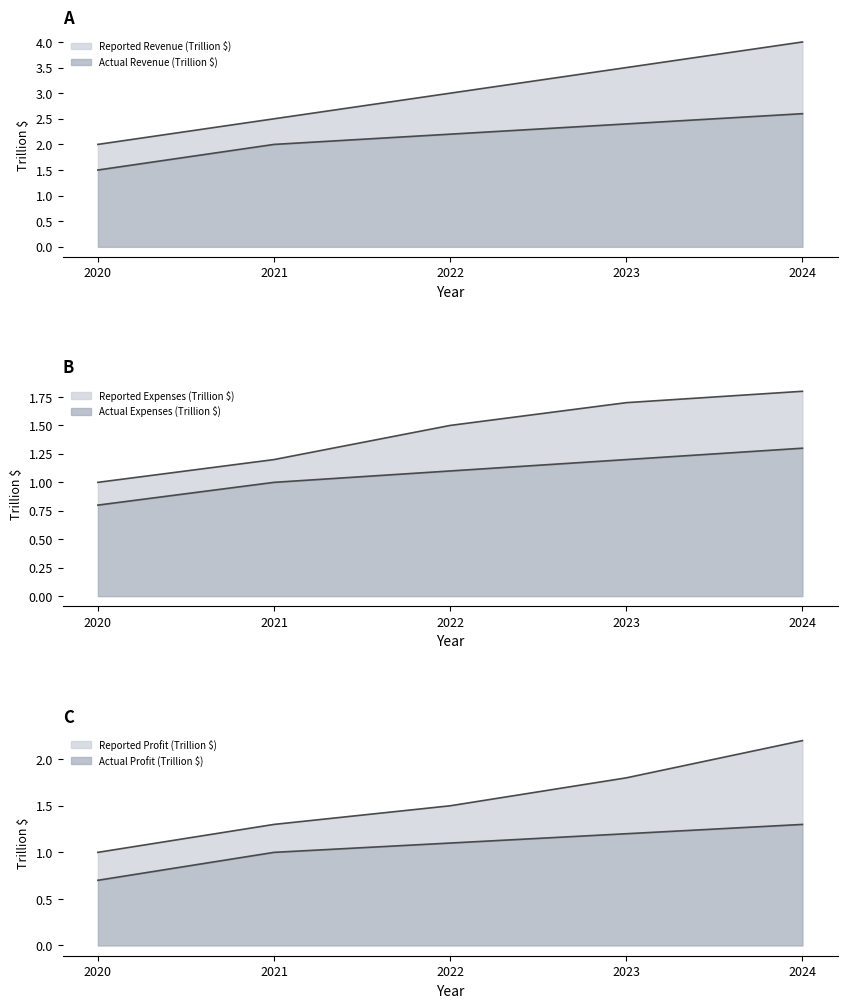

Where is Actual Expenses (Trillion $) nearest to the value 1?

2021